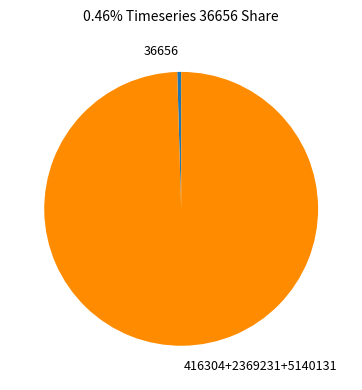

The 416304+2369231+5140131 slice represents 100% of the pie. True or false?

True